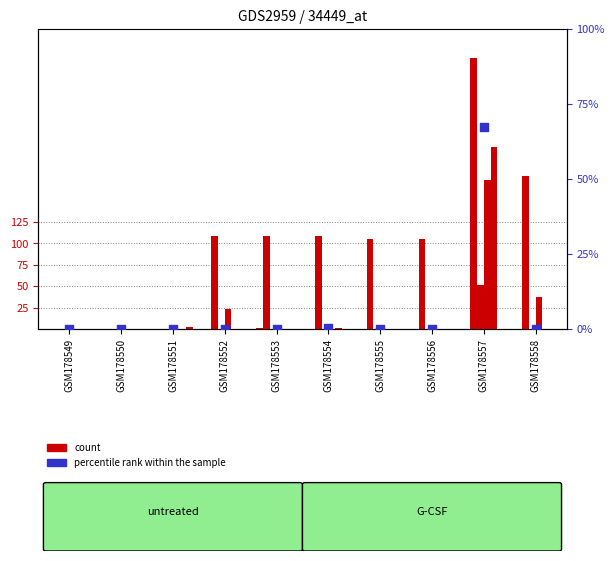

At how many categories does at least one series exceed 24?

7